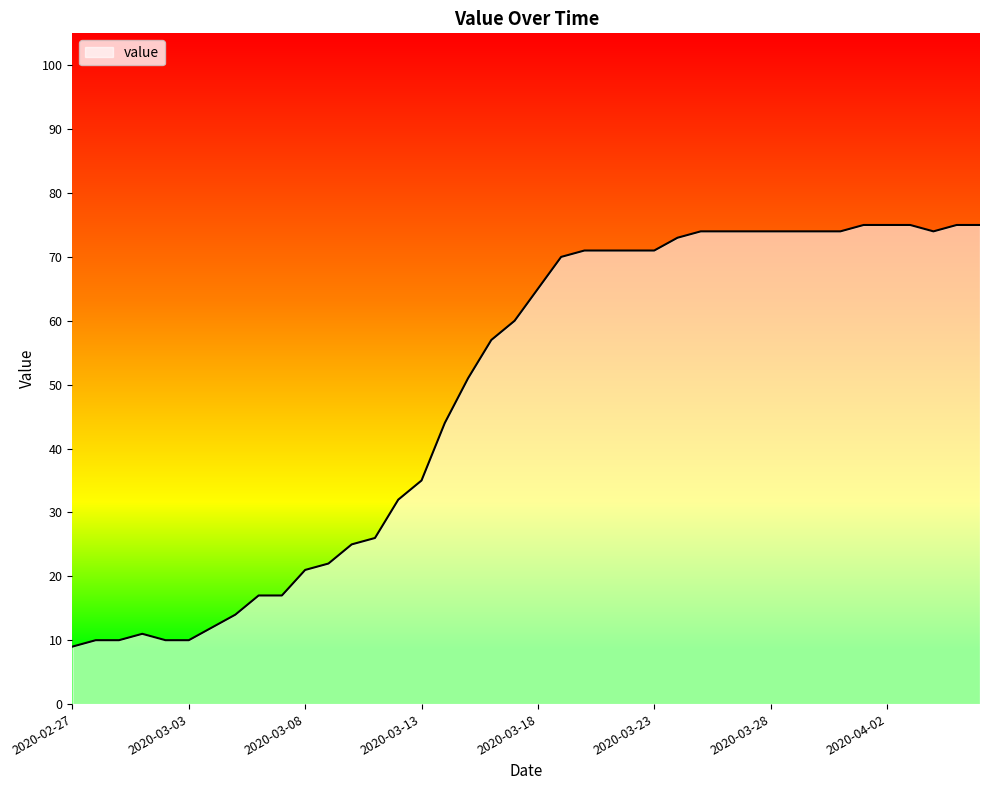

What is the difference between the maximum and minimum values?

66